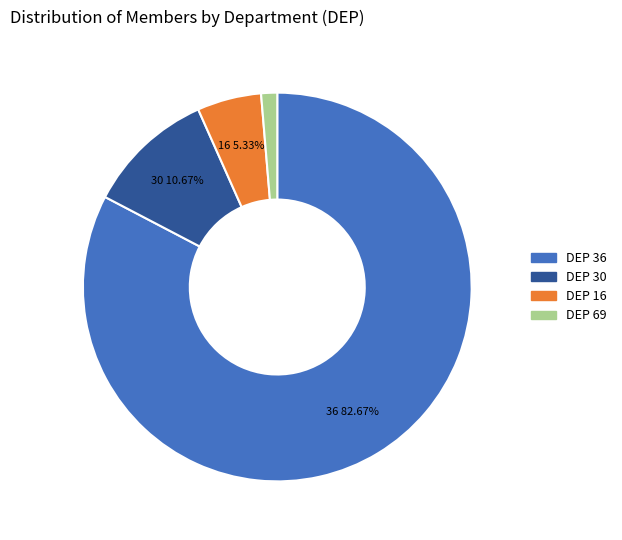

Does any single category account for the majority?

Yes